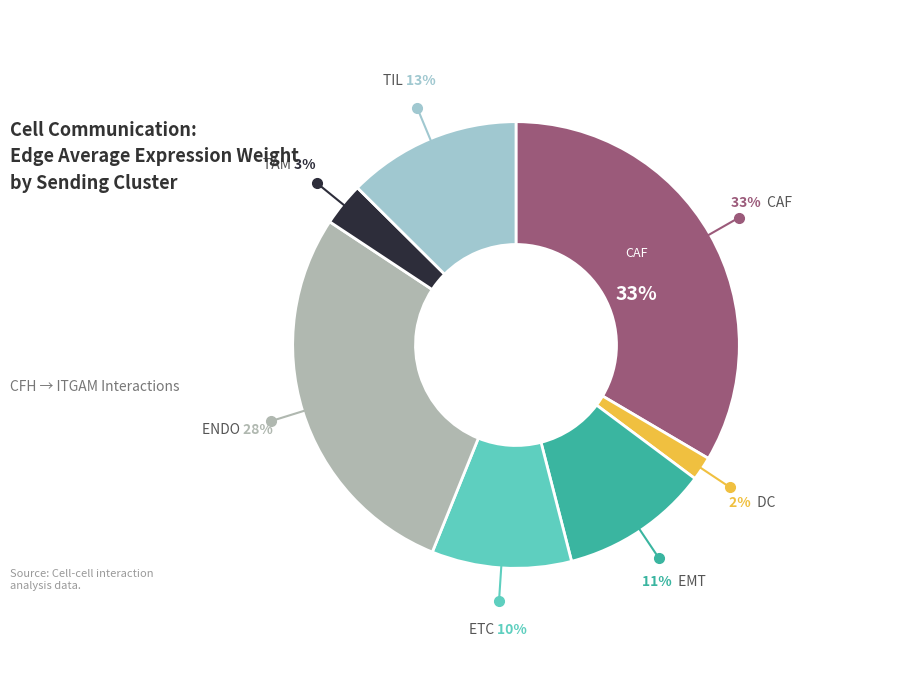

What is the largest slice in the pie chart?

CAF